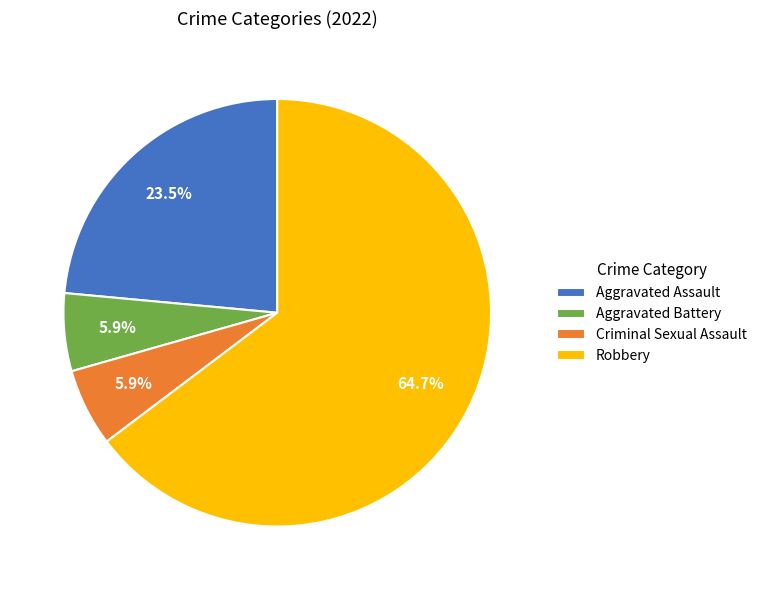

Which category has the biggest portion of the pie?

Robbery